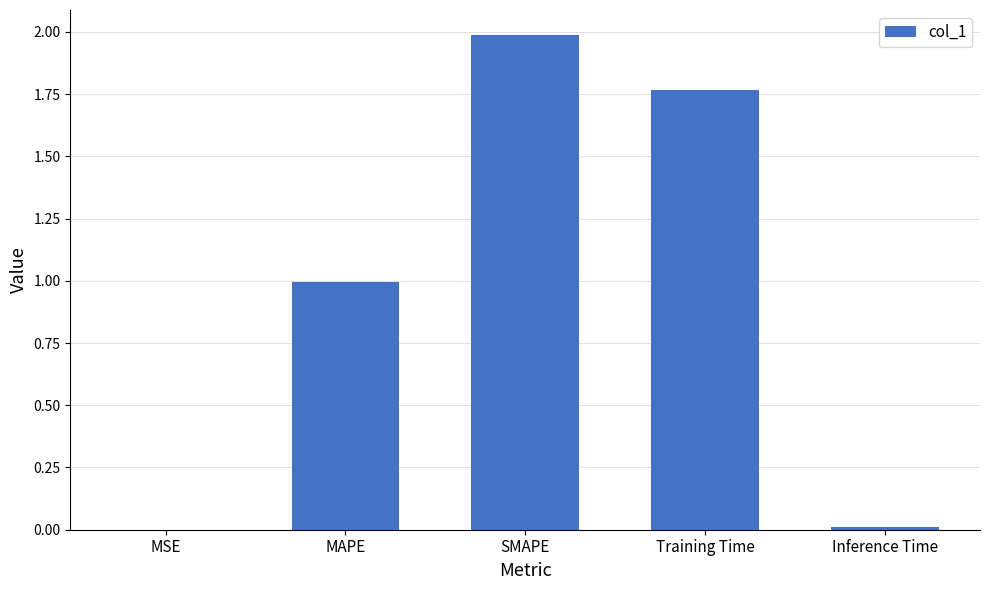

How many categories are shown in the chart?

5